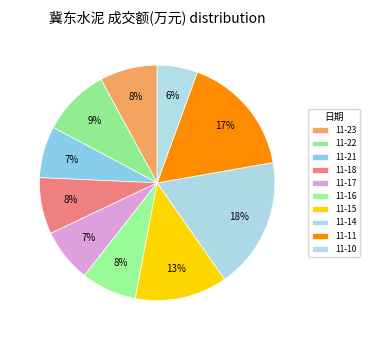

How many slices are in this pie chart?

10